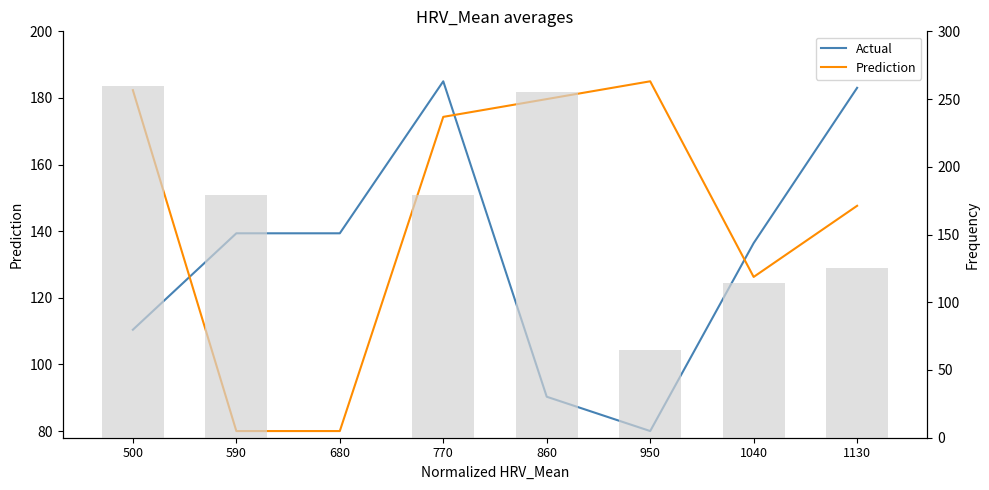

At which label is Prediction closest to 132?

1040